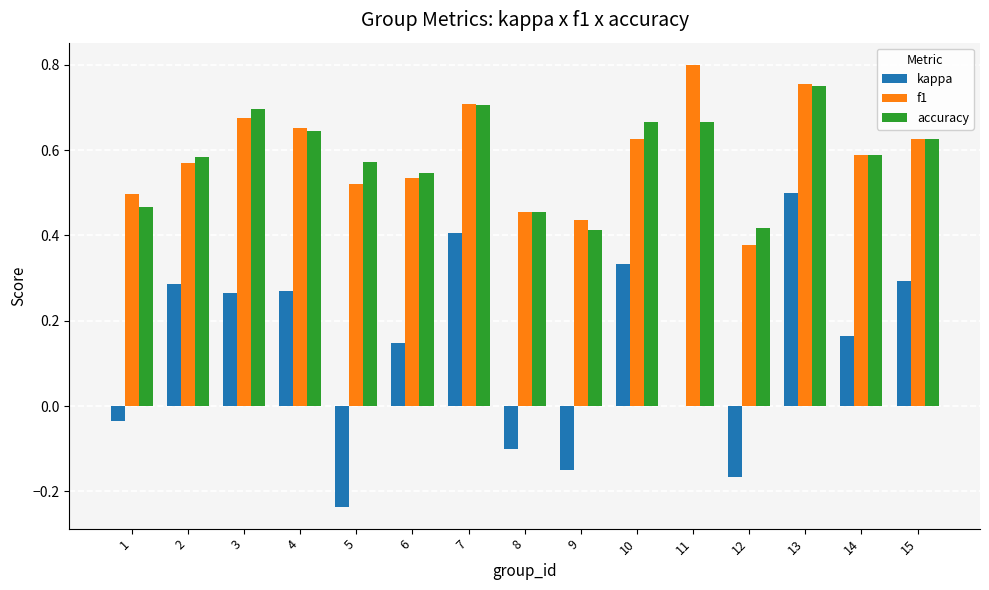

How many data points does each series have?

15